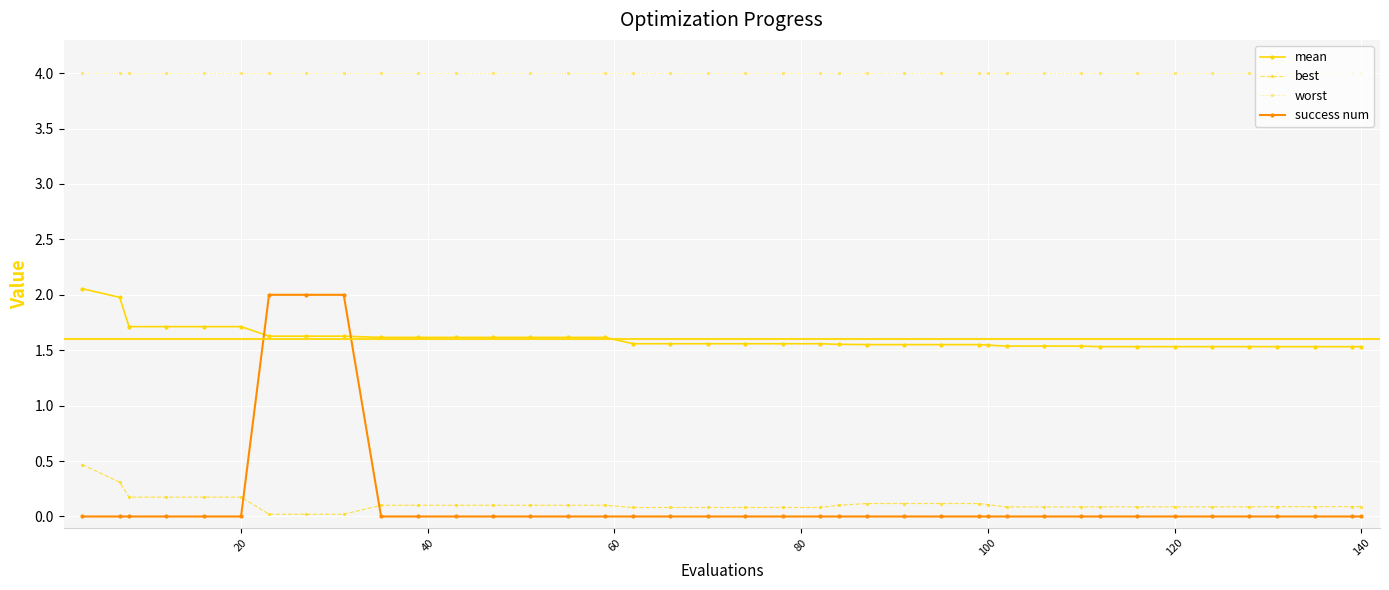

How many categories are shown in the chart?

40